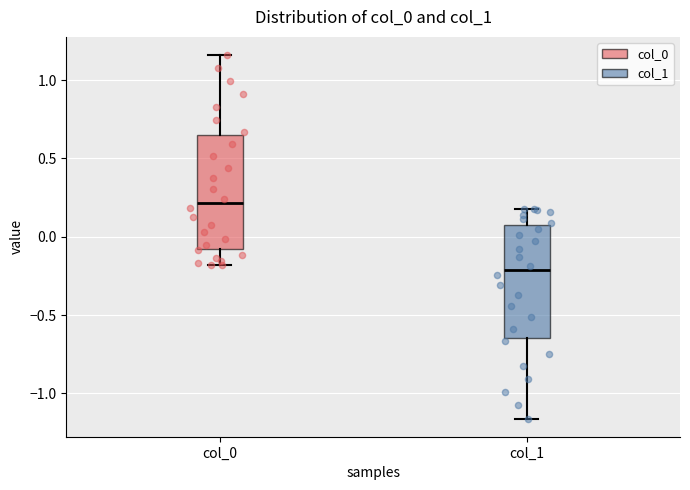

Reading left to right, read every box against the y-axis: the position of its median line, the range the box covers, and the ends of its whiskers. The values are not printed on the chart, so give them approximately, as read against the axis.

col_0: median 0.20, box -0.10 to 0.65, whiskers -0.20 to 1.15
col_1: median -0.20, box -0.65 to 0.10, whiskers -1.15 to 0.20